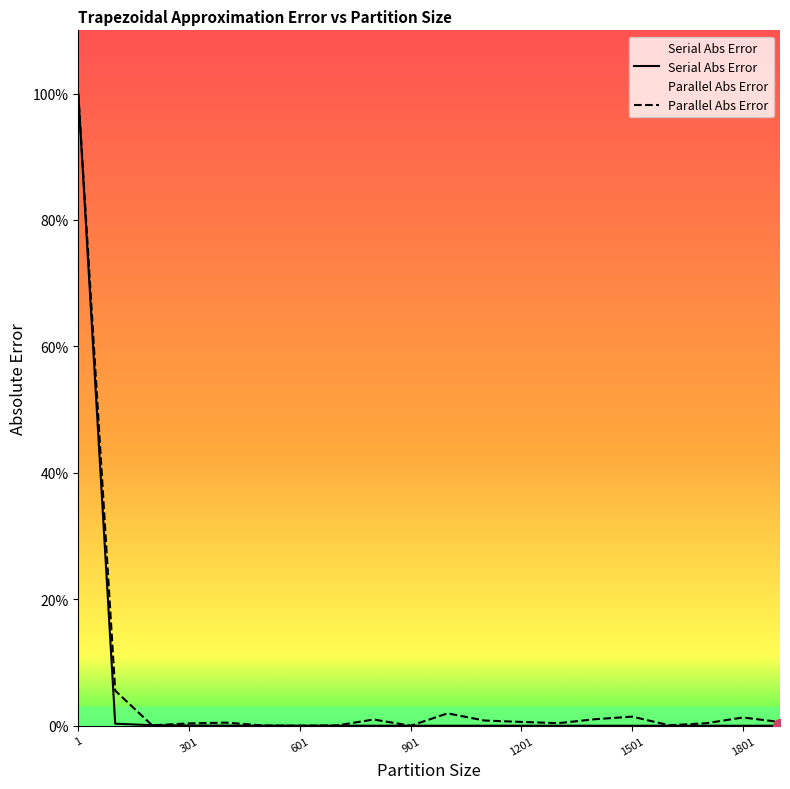

What are all the series names shown in the legend?

Serial Abs Error, Parallel Abs Error